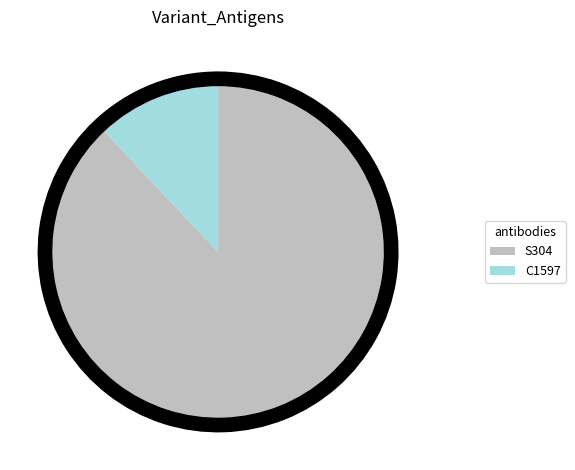

Is SARS-CoV2_WT the majority of the pie?

No